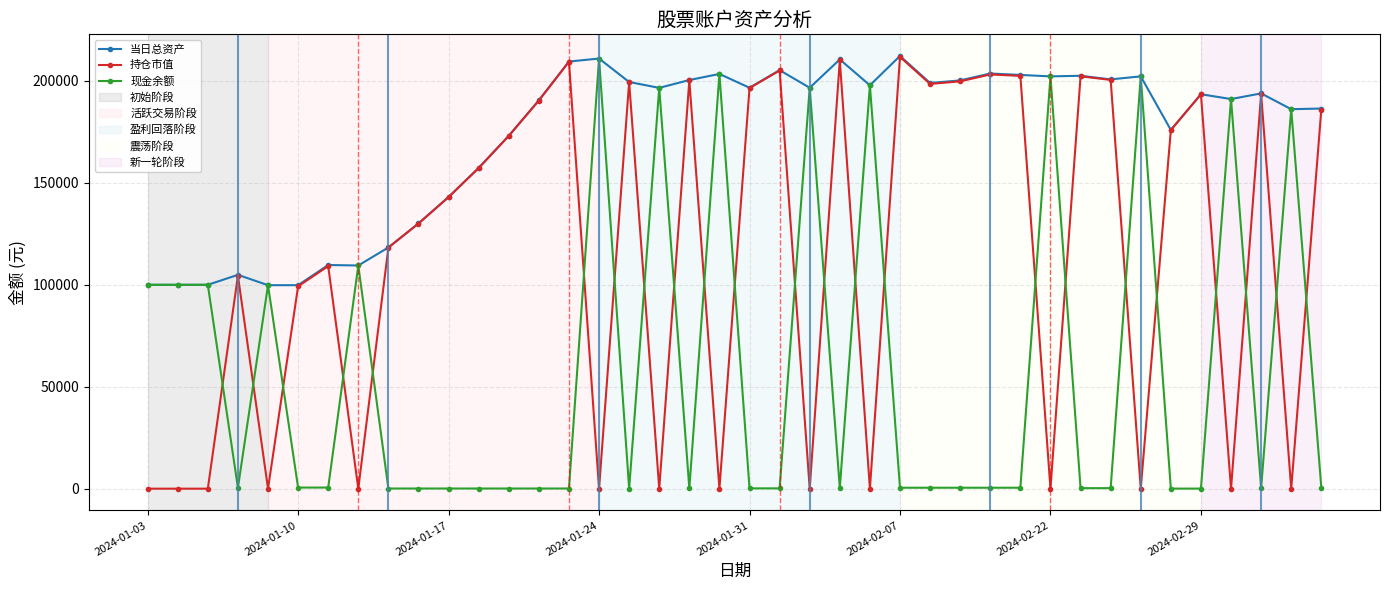

How many data points in 现金余额 are less than 465?

18